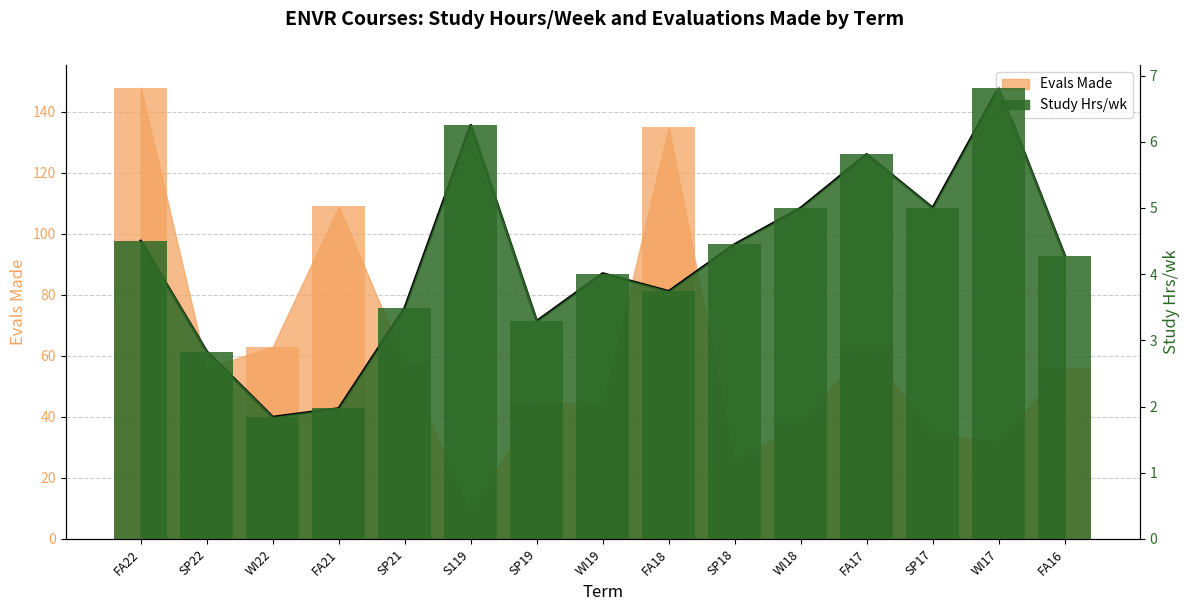

At how many categories does at least one series exceed 144?

1